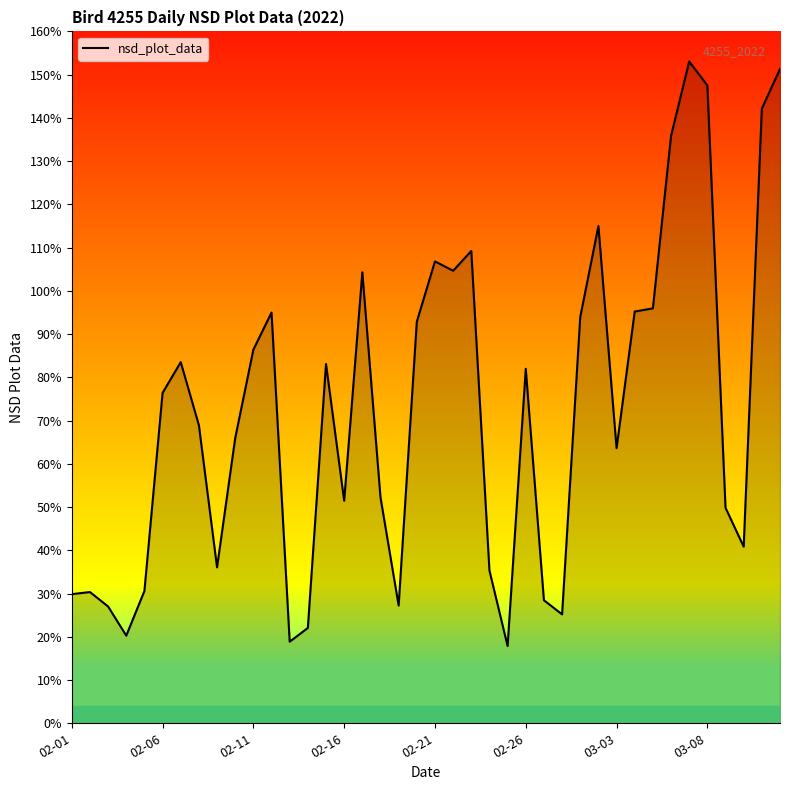

What is the difference between the maximum and minimum values?

1.4